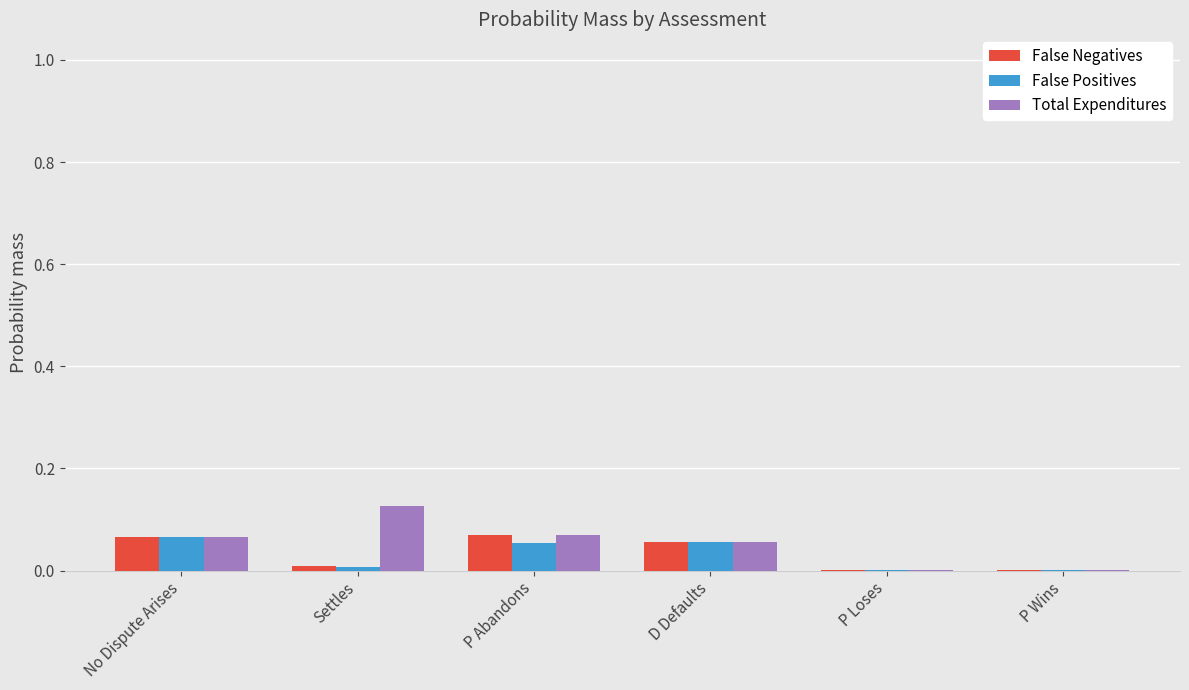

Which category has the highest value across all series?

Settles